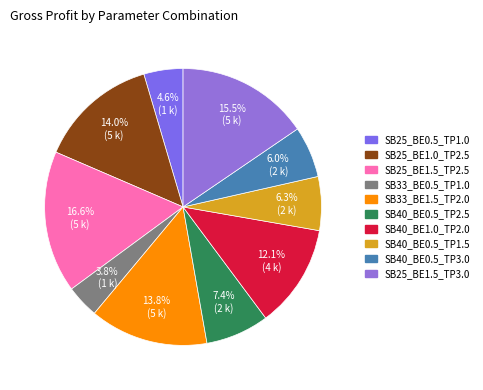

How many segments does this pie chart have?

10